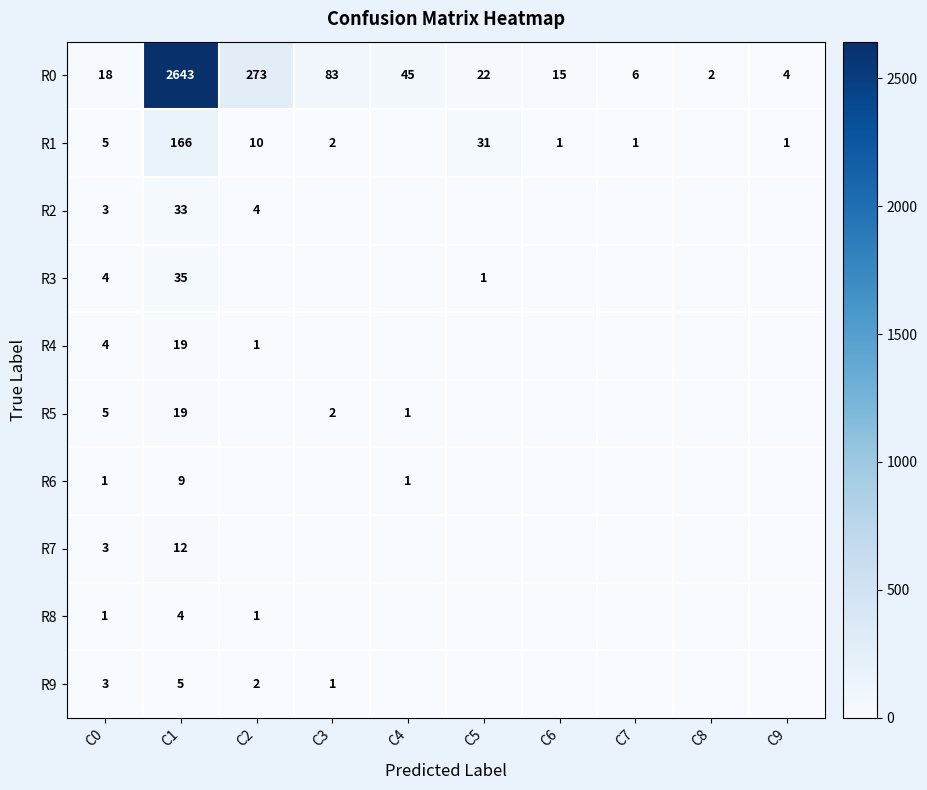

The value of R0 at C2 is 273. True or false?

True